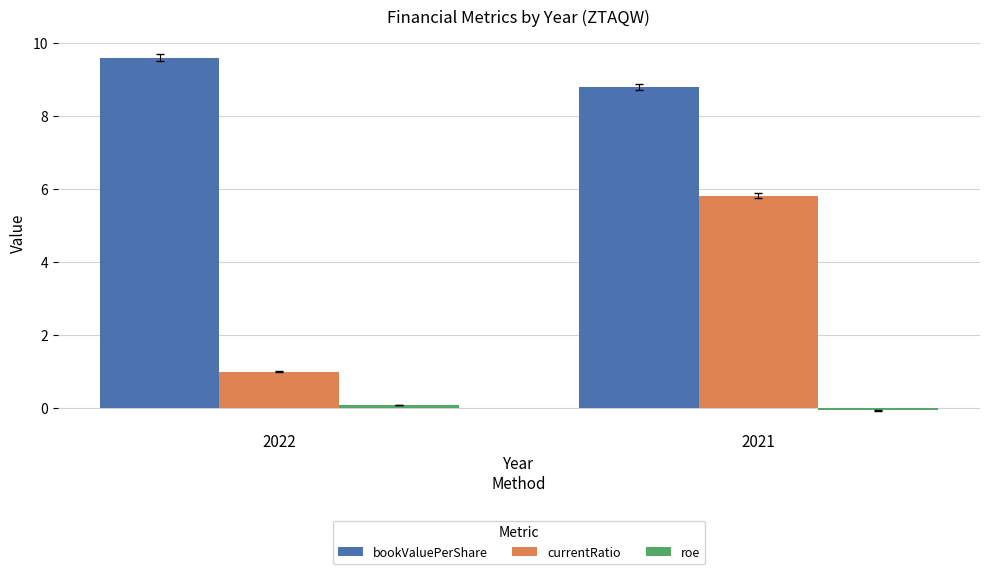

Are the bars horizontal?

No